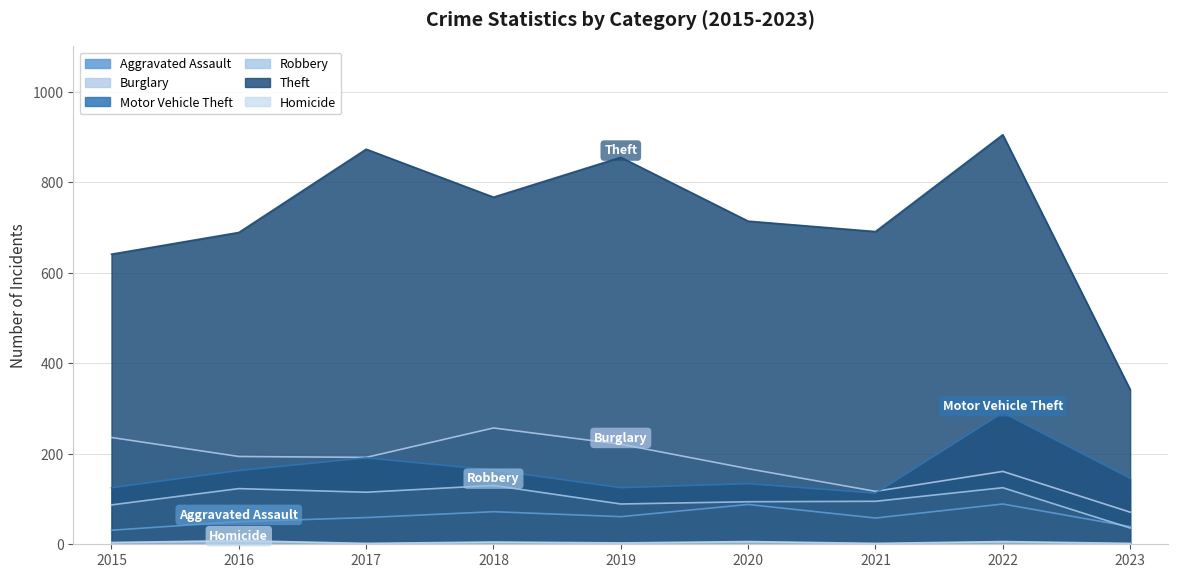

True or false: Homicide has more than 0 points higher than both neighbors.

True